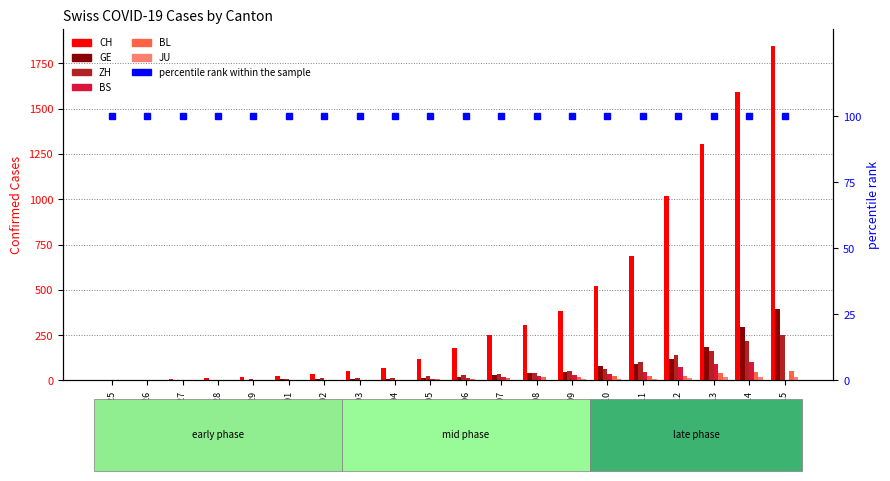

At which category is the sum across all series the highest?

2020-03-15